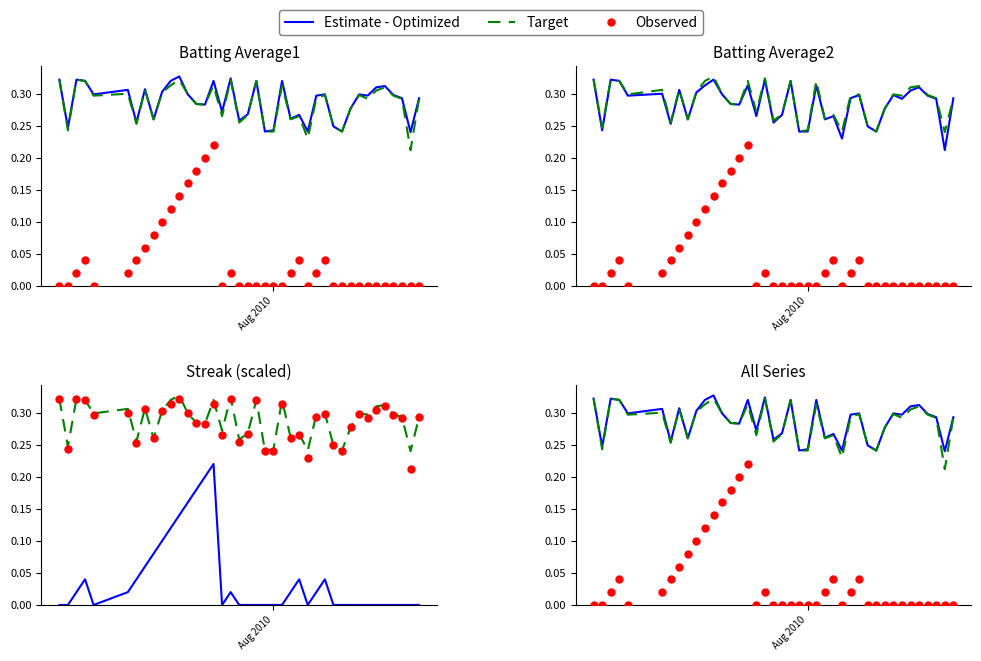

Which series reaches the minimum Y coordinate?

Observed